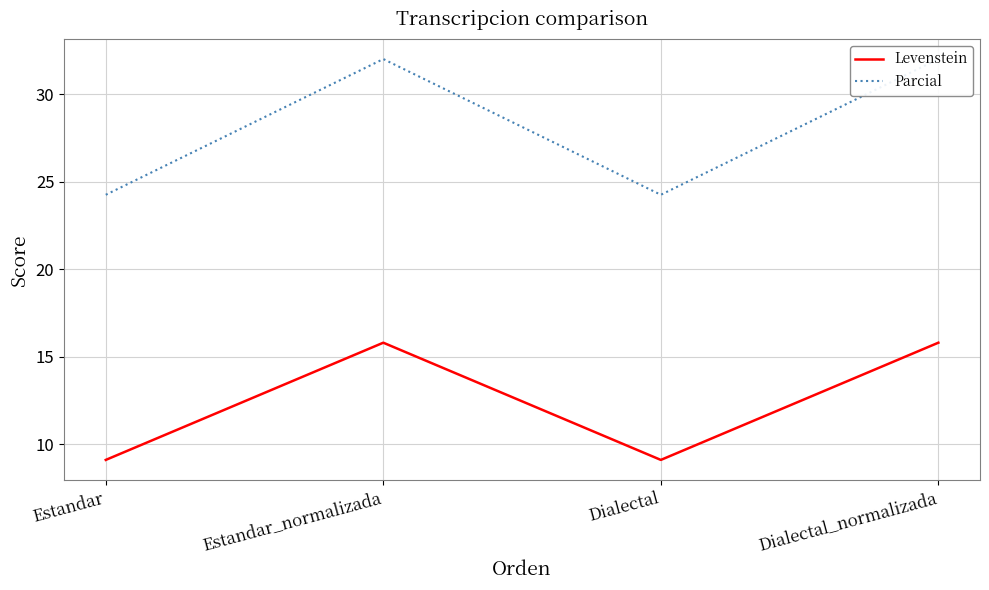

Which series has the largest total across all categories?

Parcial